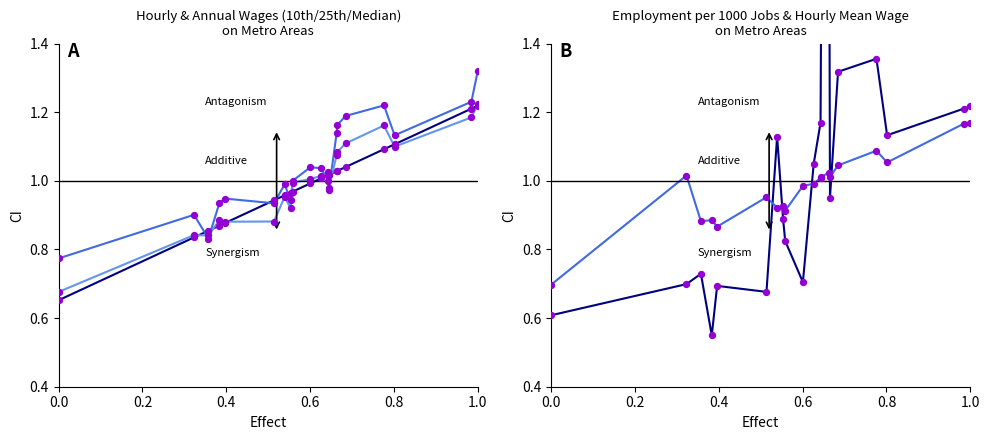

Which series reaches the minimum Y coordinate?

Employment per 1000 Jobs